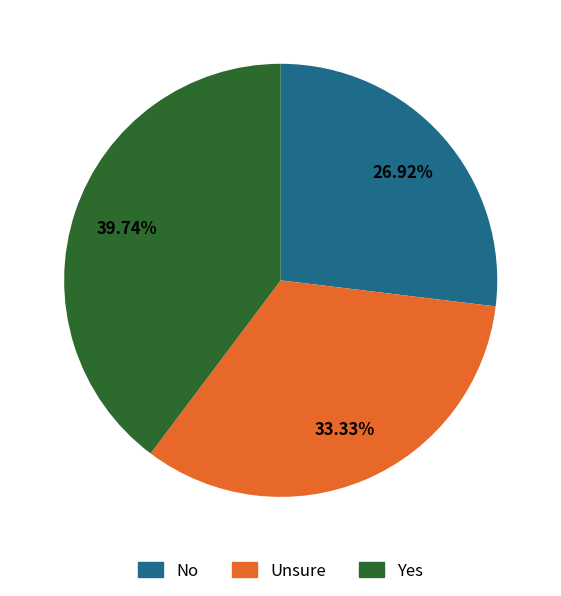

Is there any slice that represents more than half of the pie?

No